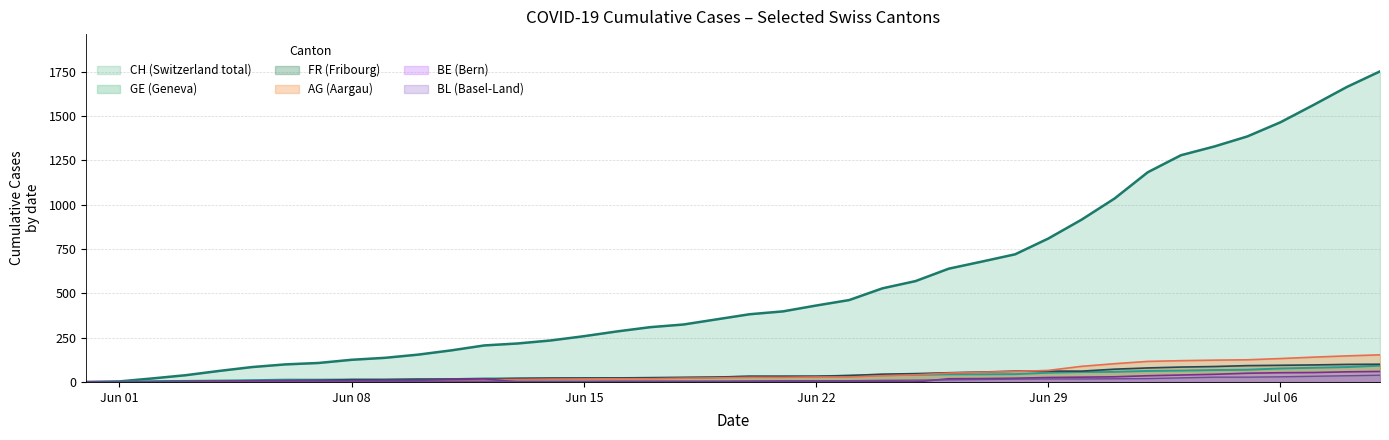

What is the highest value of the AG (Aargau) series?

153